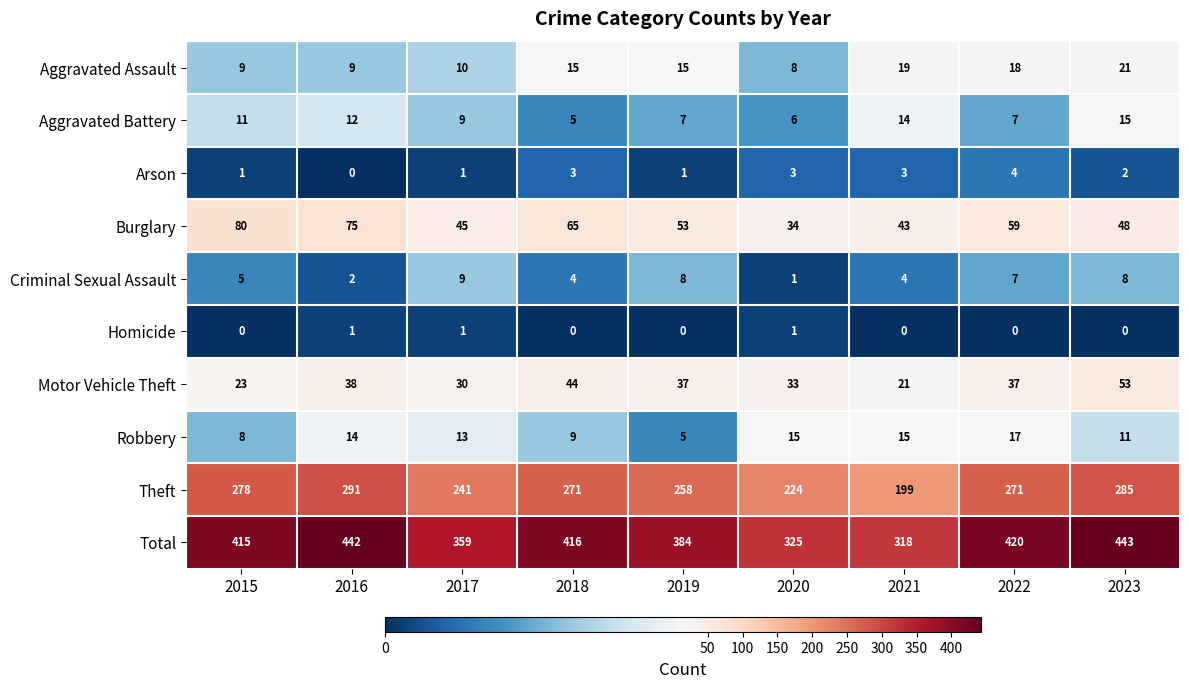

How many series are shown in this chart?

10